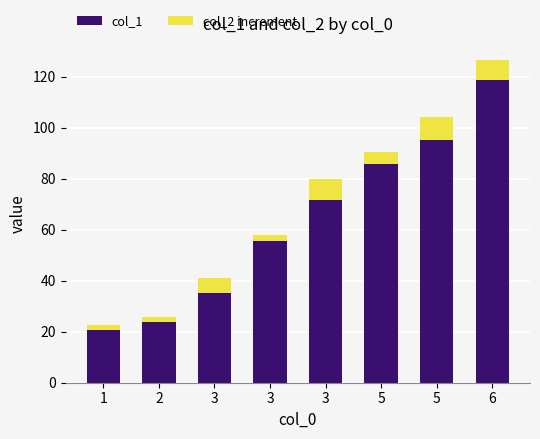

What are all the series names shown in the legend?

col_1, col_2 increment